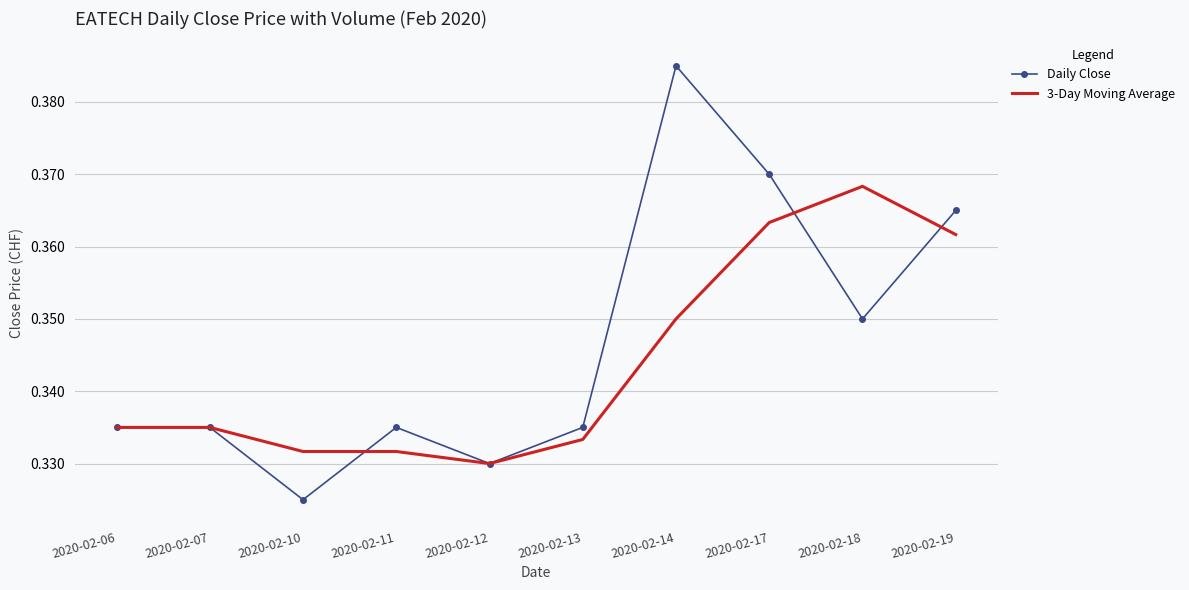

The 3-Day Moving Average series shows 0.2 at 2020-02-11. True or false?

False